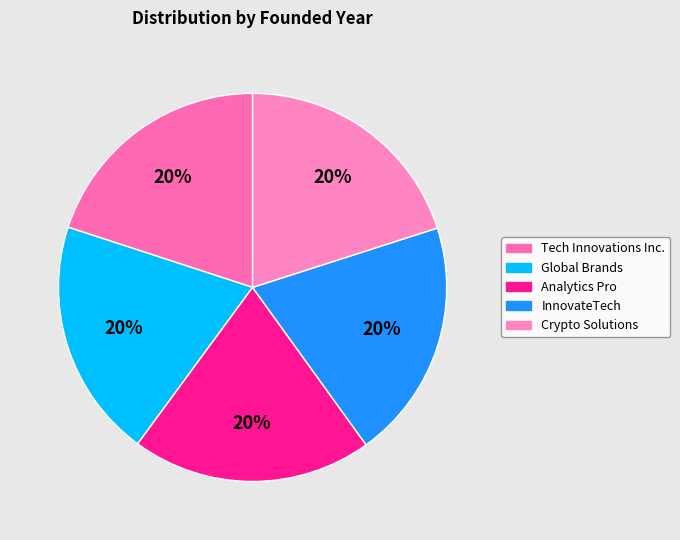

Combined, do Analytics Pro and Global Brands account for over 50%?

No